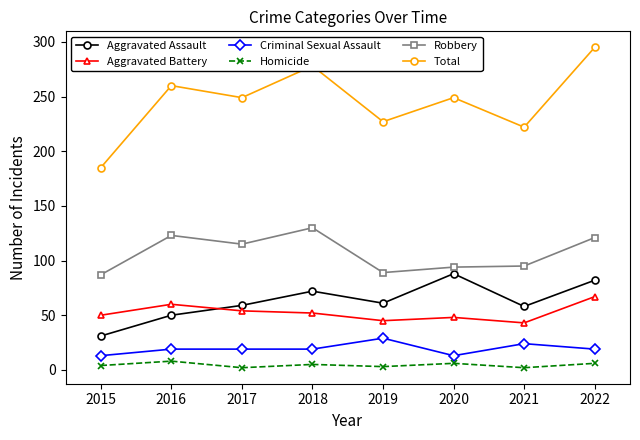

At 2020, list the series in order from largest to smallest.

Total, Robbery, Aggravated Assault, Aggravated Battery, Criminal Sexual Assault, Homicide